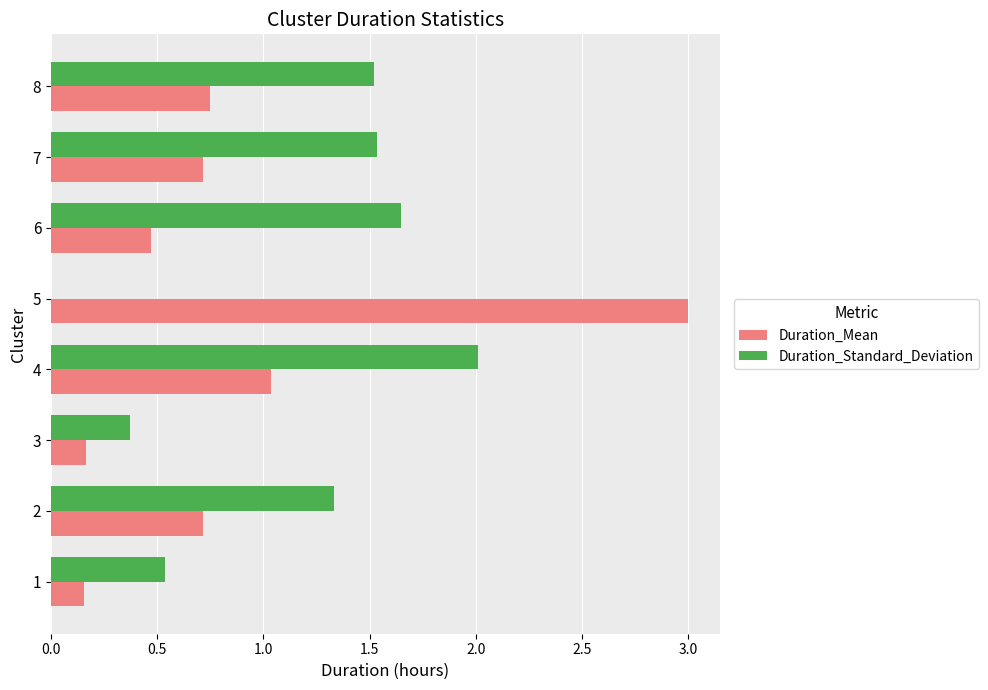

Which series changed the most between 2 and 5?

Duration_Mean